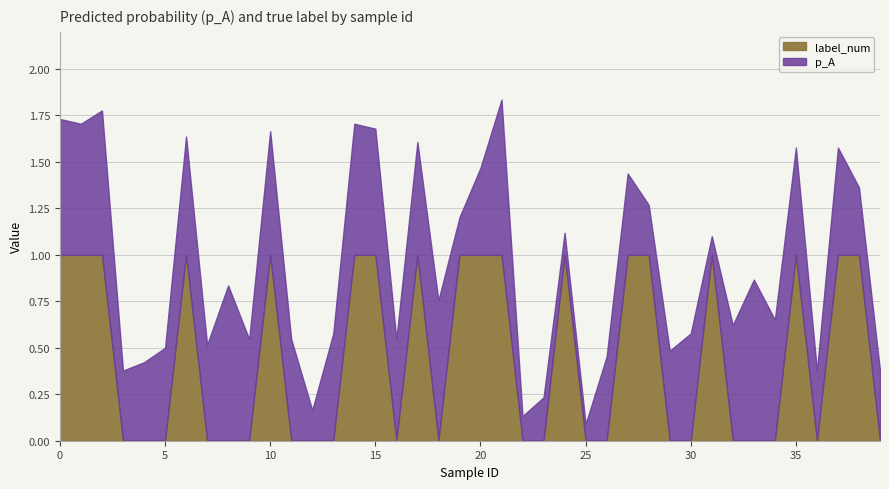

What is the difference between the maximum and minimum values in the p_A series?

0.8